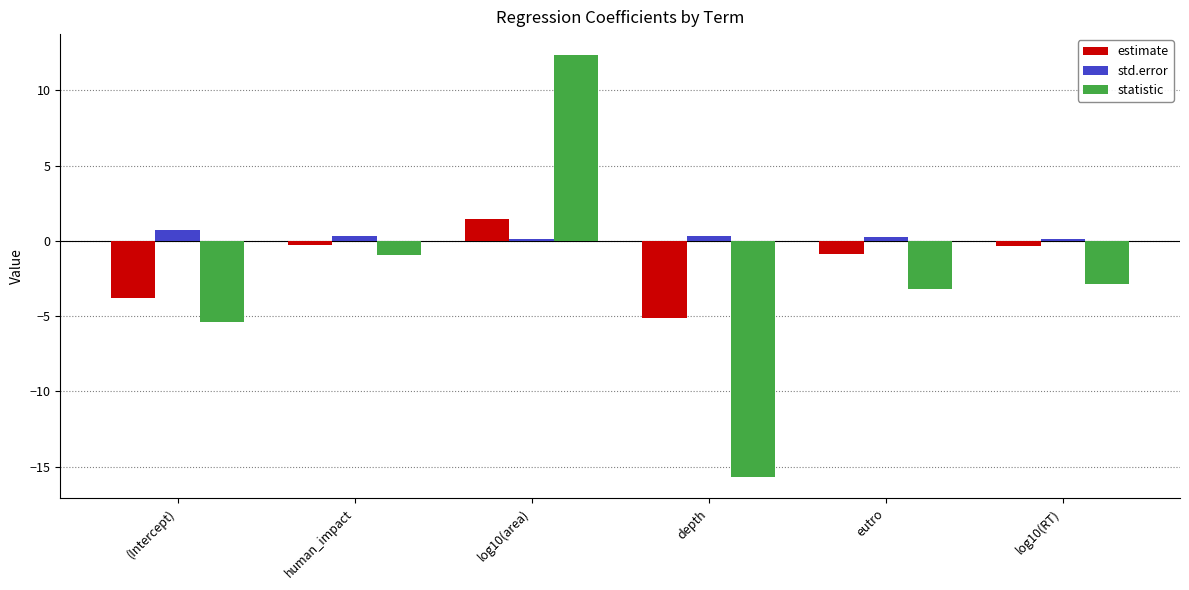

How many categories are shown in the chart?

6